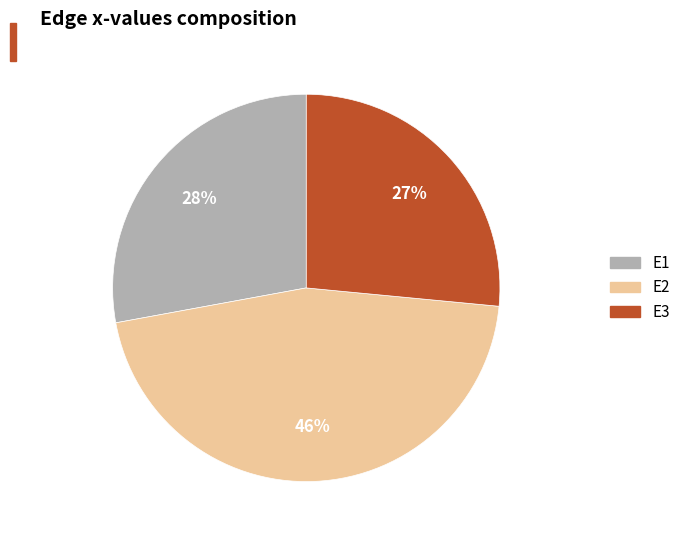

Does any single category account for the majority?

No